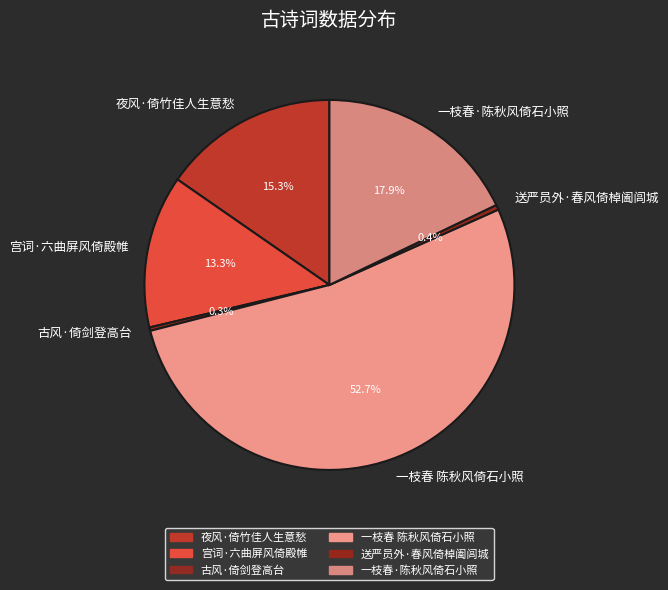

To the nearest percent, what is the average slice percentage?

17%